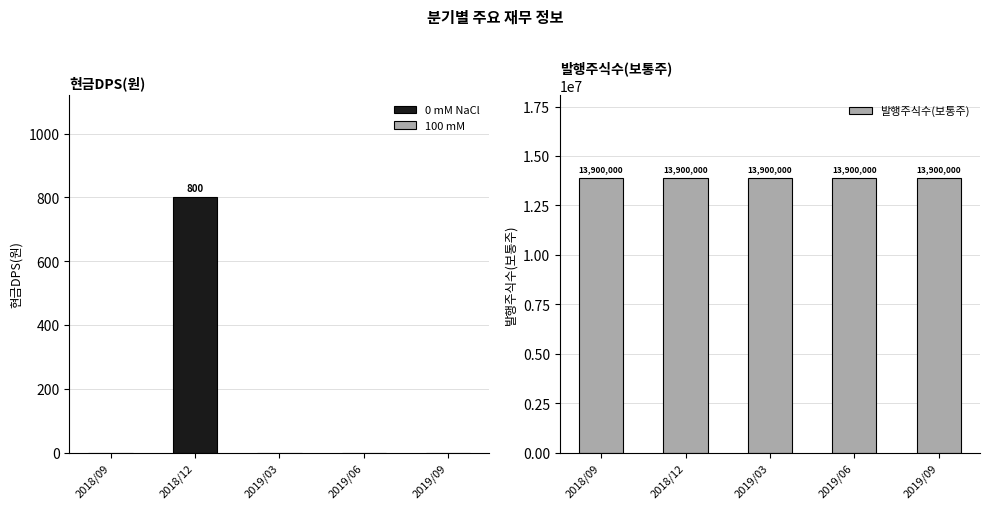

Which series has the largest range (max minus min)?

현금DPS(원)